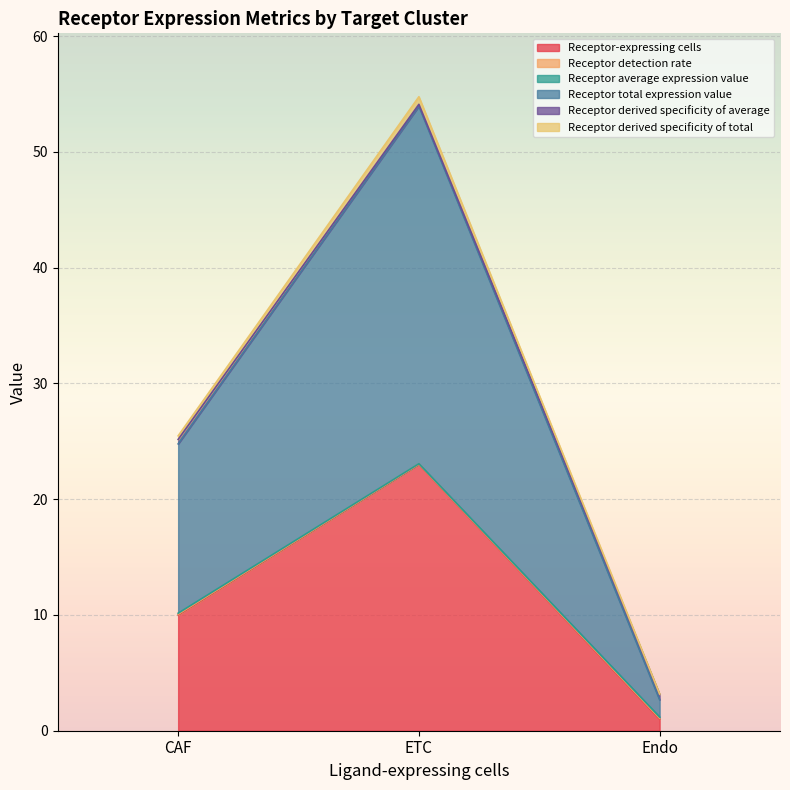

Does the chart display data point markers on the line(s)?

No